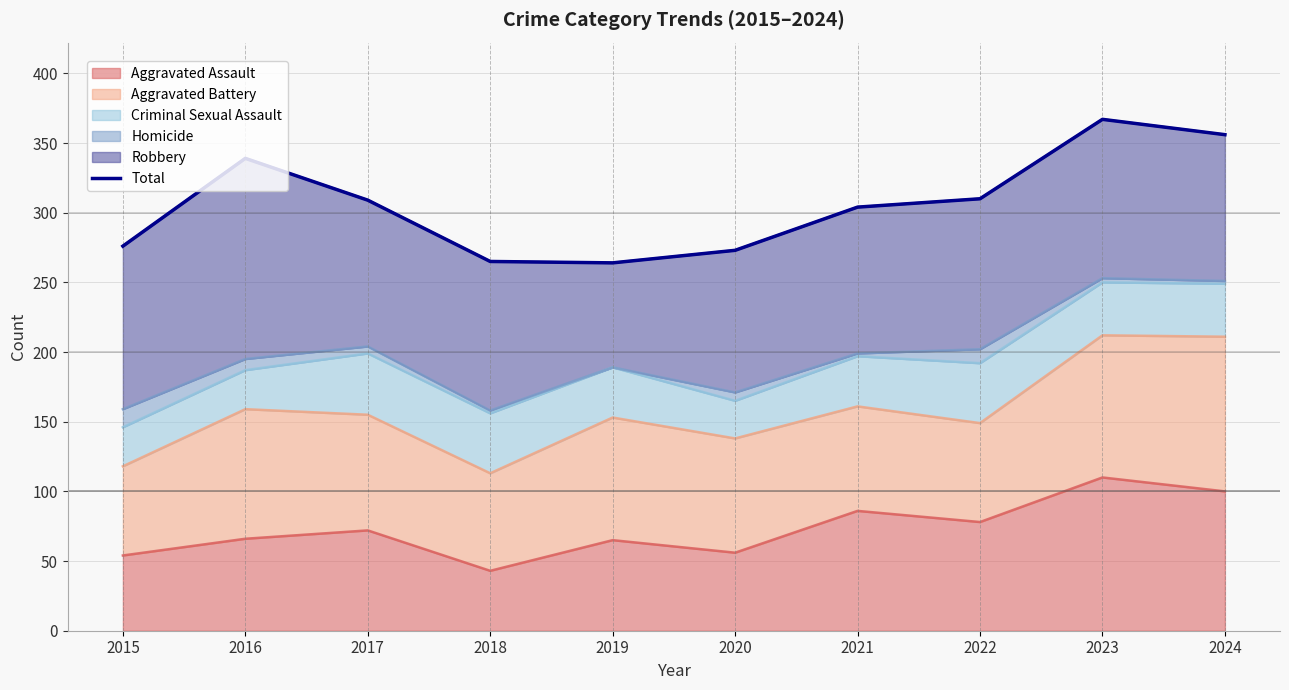

What is the difference between the values at 2024 and 2016?

17